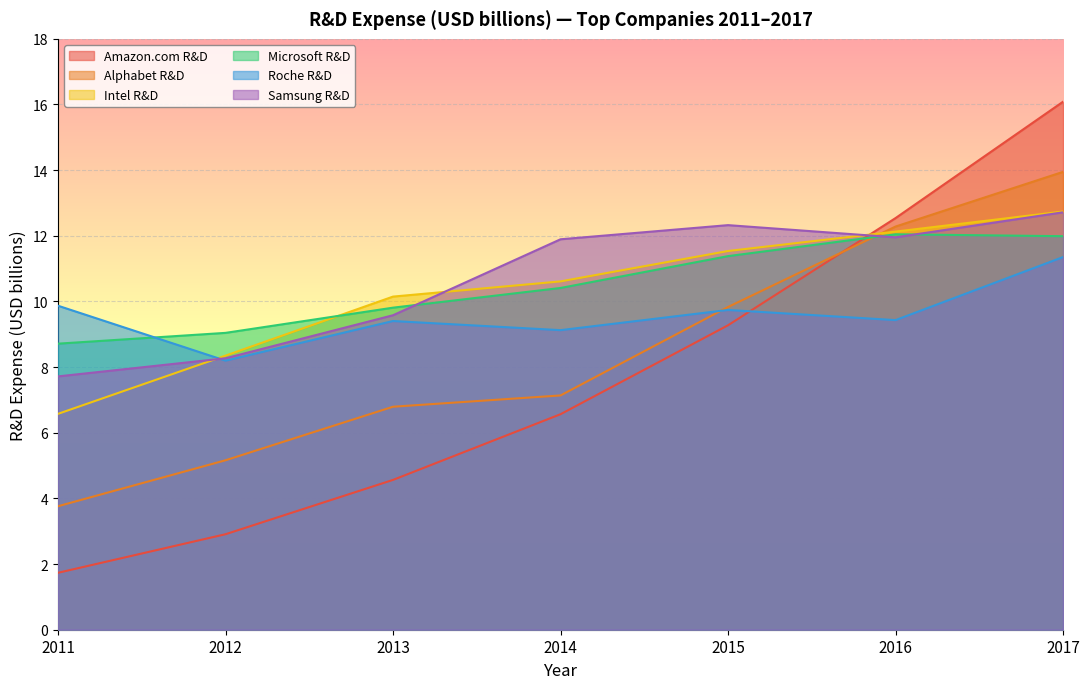

What is the minimum value shown in the chart?

1.7